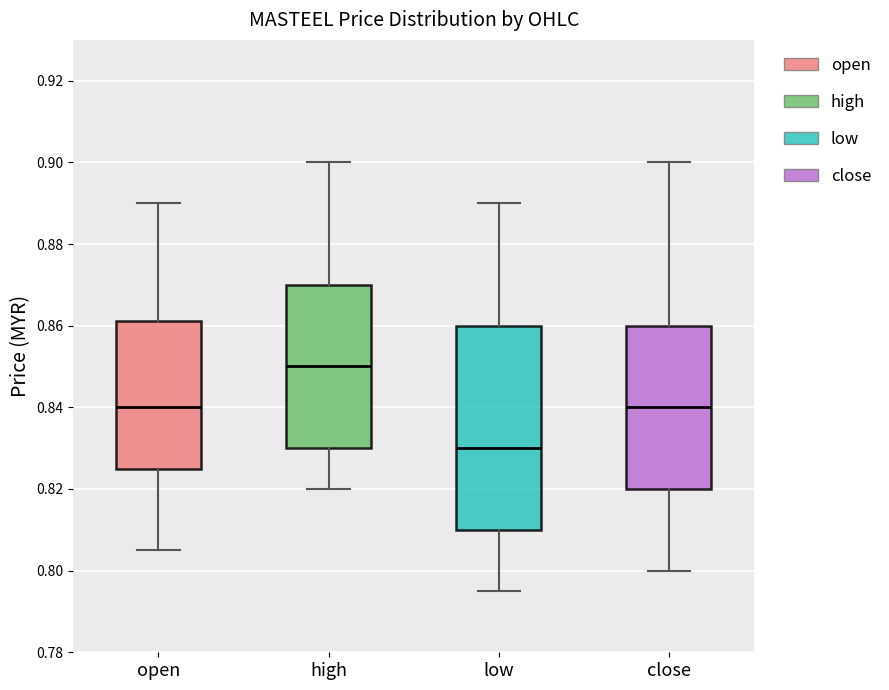

Where does the upper whisker of the box for open end on the y-axis? The values are not printed on the chart, so give them approximately, as read against the axis.

0.890